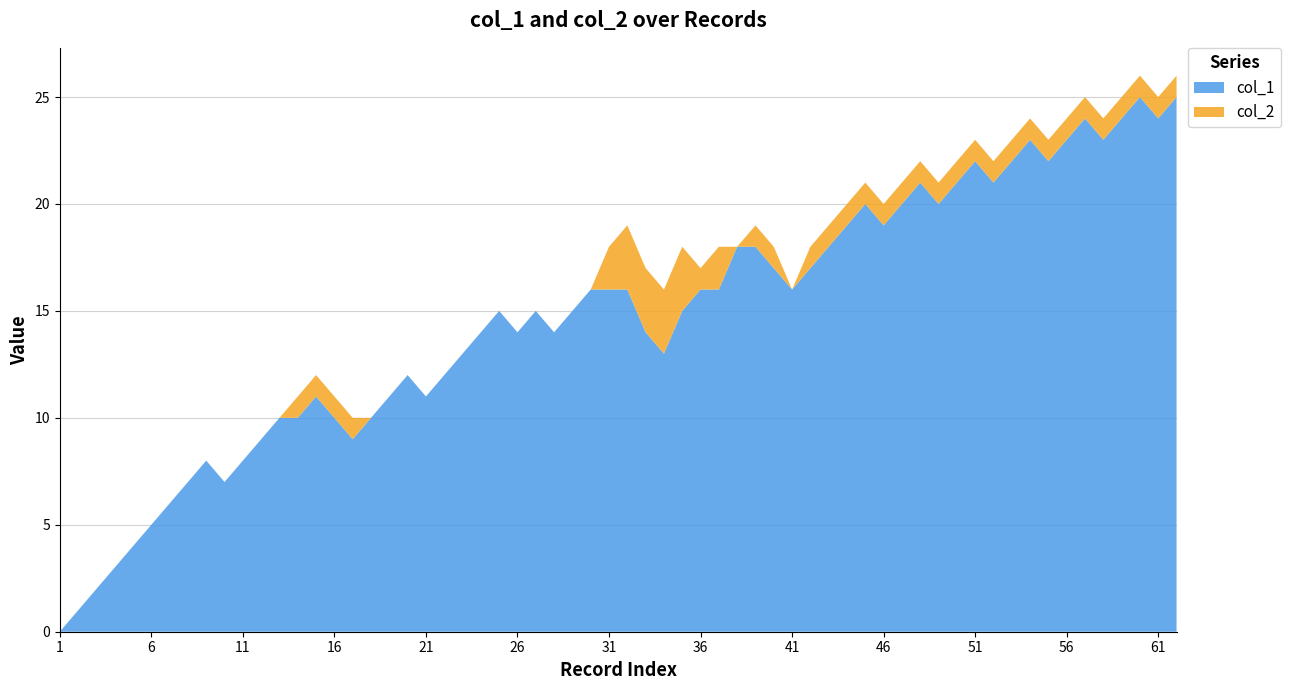

True or false: col_1 has a value of 32 at 51.

False